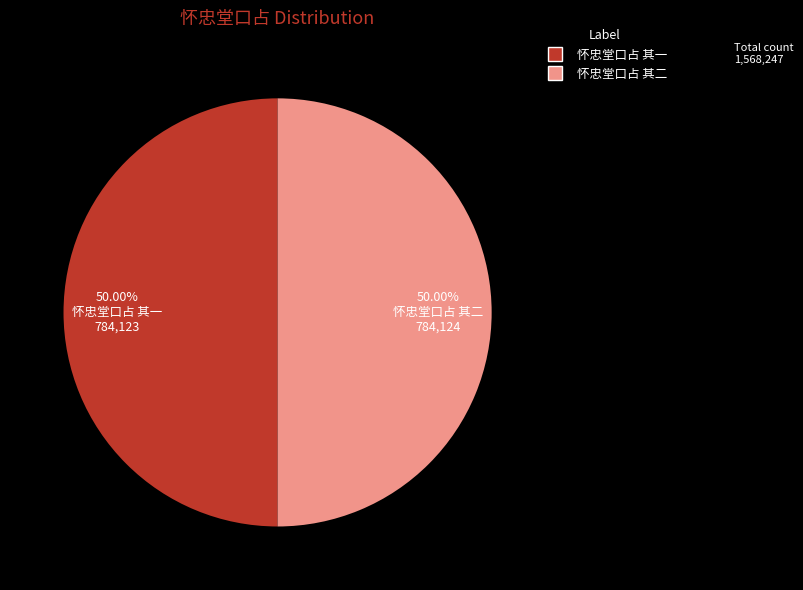

Count the number of slices in the pie.

2